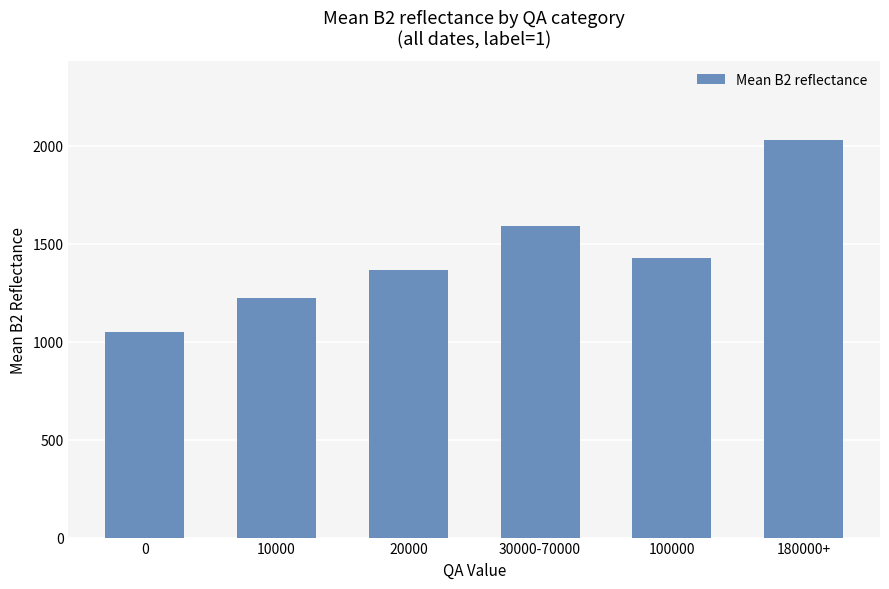

Does the chart contain any negative values?

No